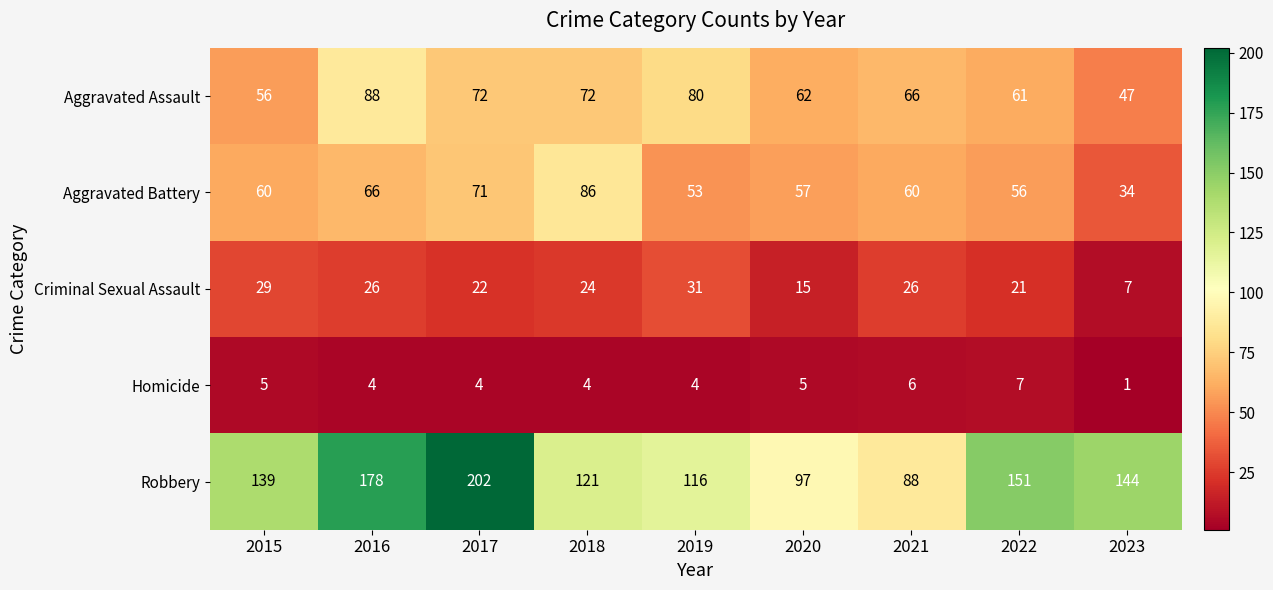

How many values in the Robbery series are below 139?

4